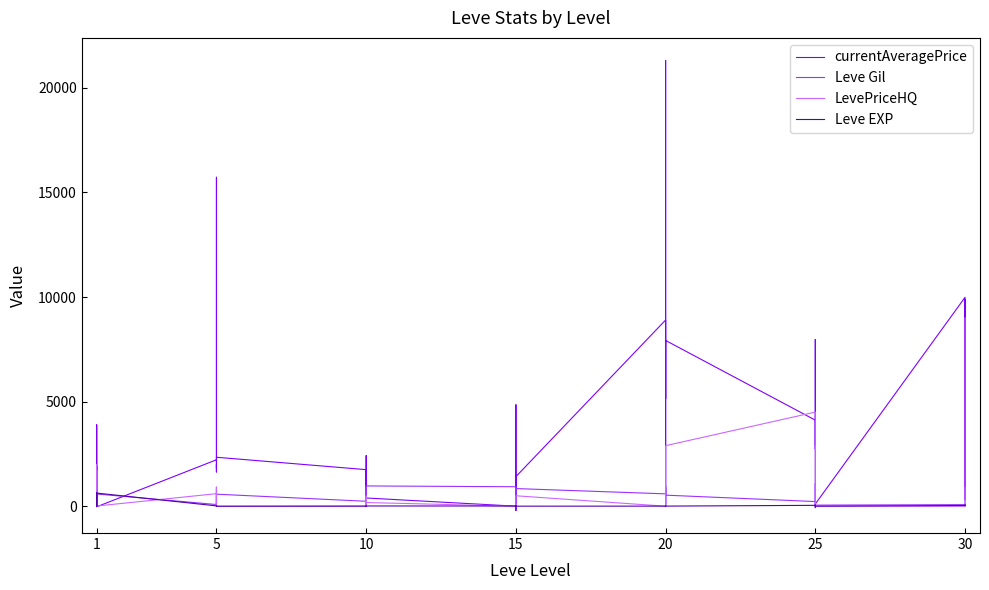

What are all the series names shown in the legend?

currentAveragePrice, Leve Gil, LevePriceHQ, Leve EXP